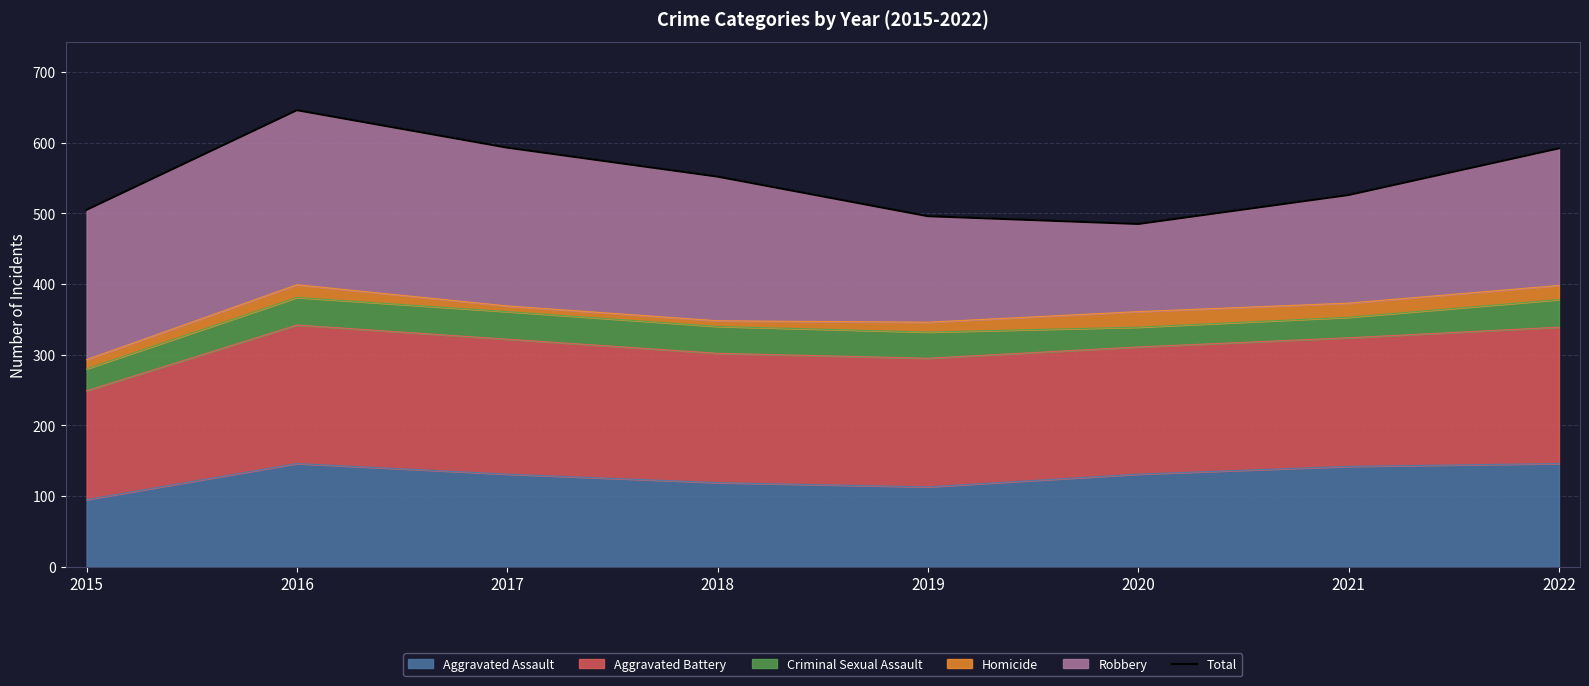

The value at 2015 is 505. True or false?

True